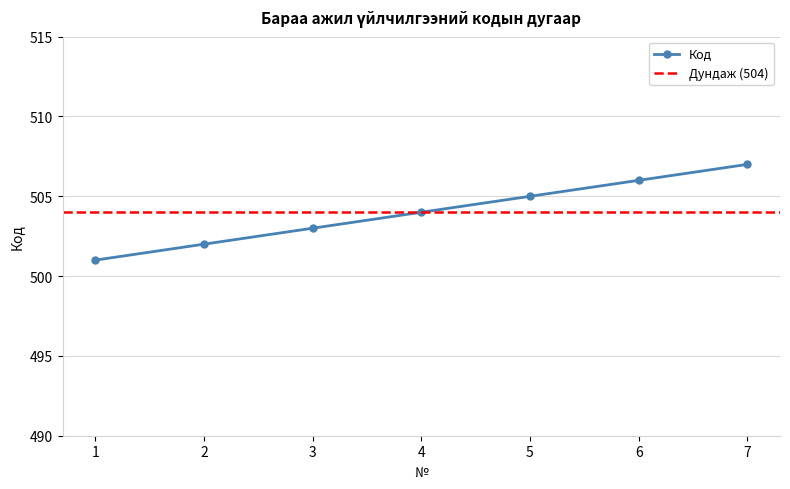

What is the smallest value displayed?

501